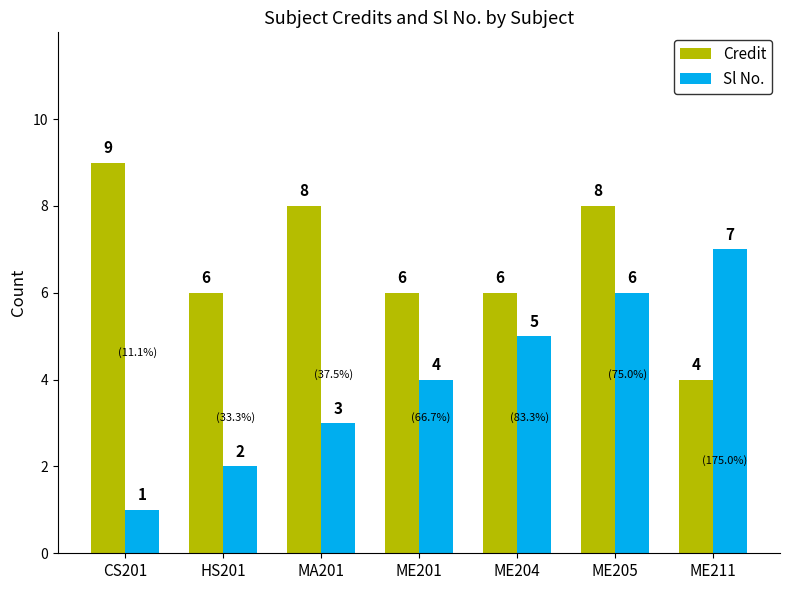

At which category is the sum across all series the highest?

ME205